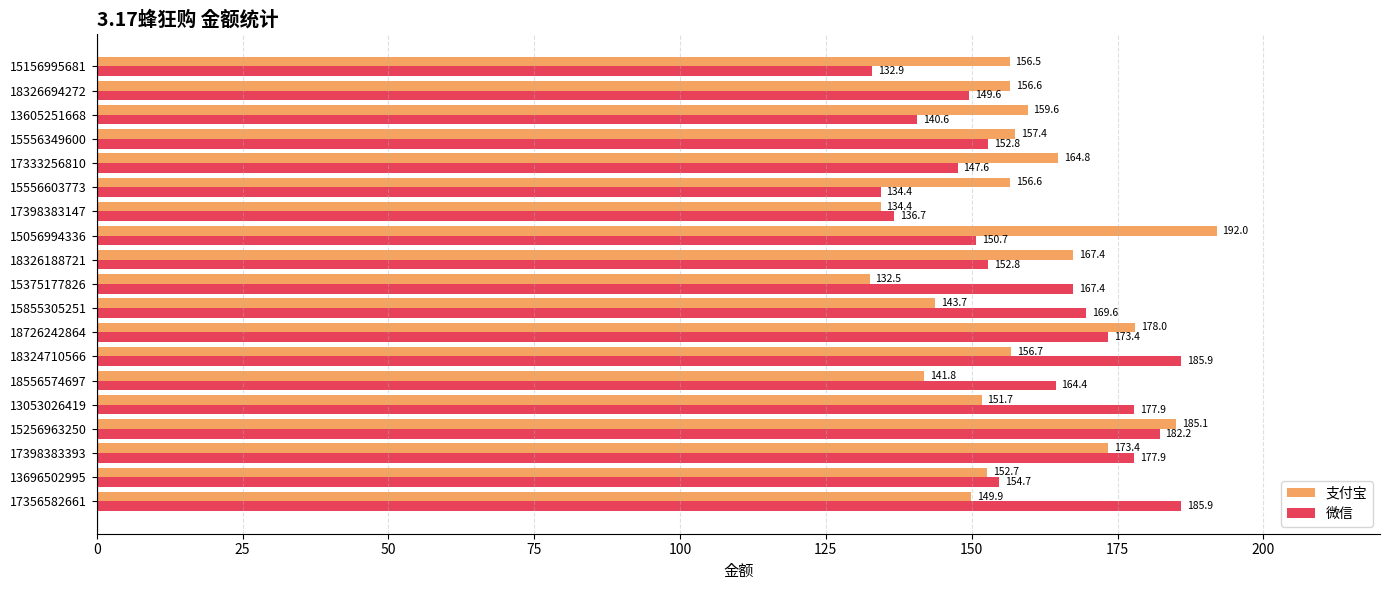

How many series are shown in this chart?

2